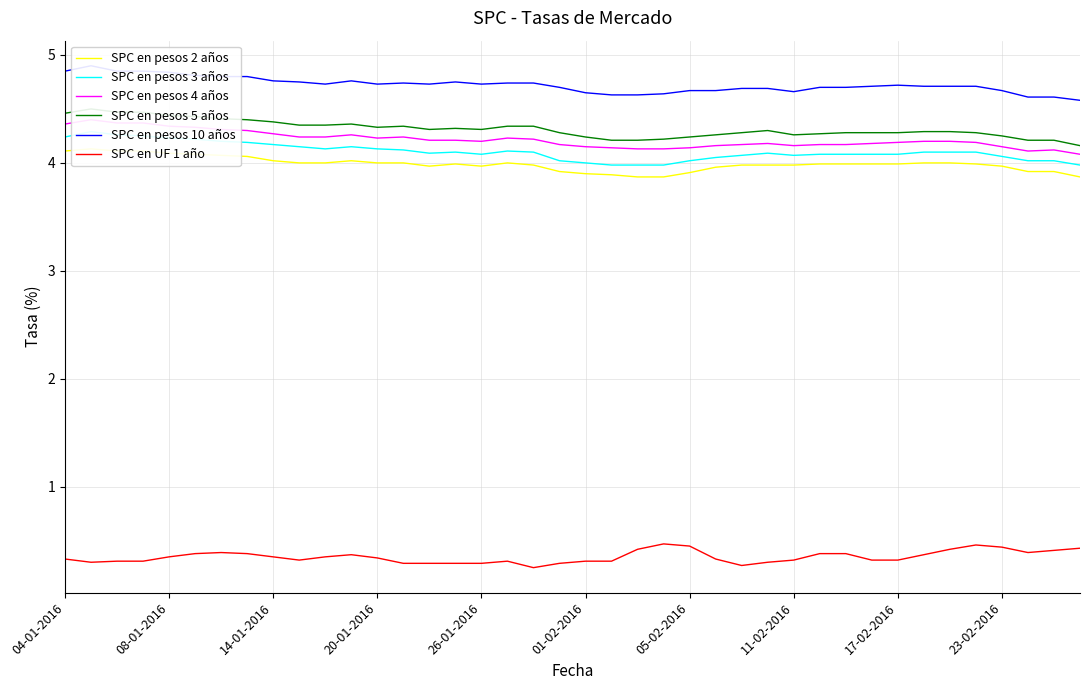

What is the spread (max minus min) of values at 14?

4.4